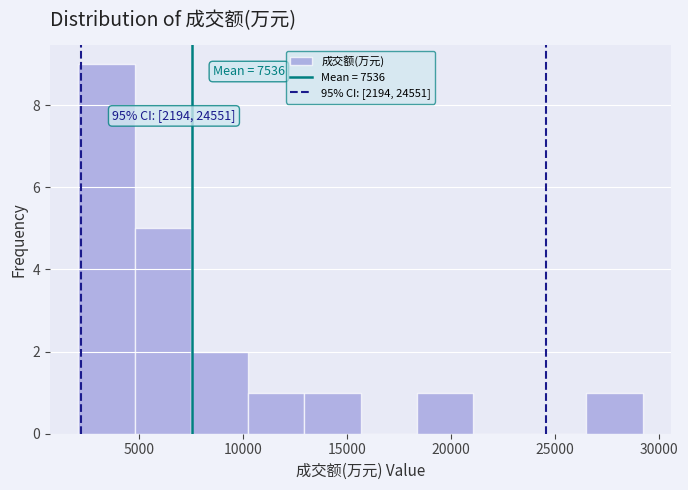

Over which range of the x-axis is the bar tallest?

2000 to 5000